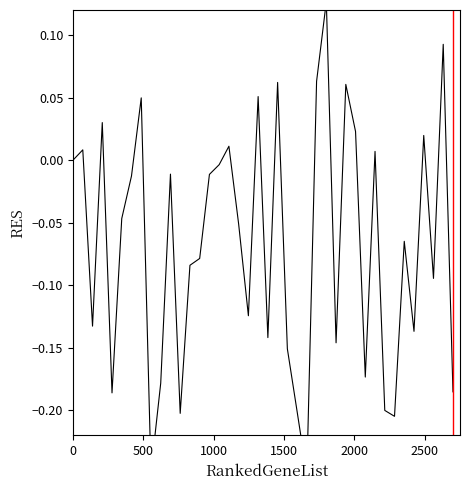

What is the smallest value displayed?

-0.3